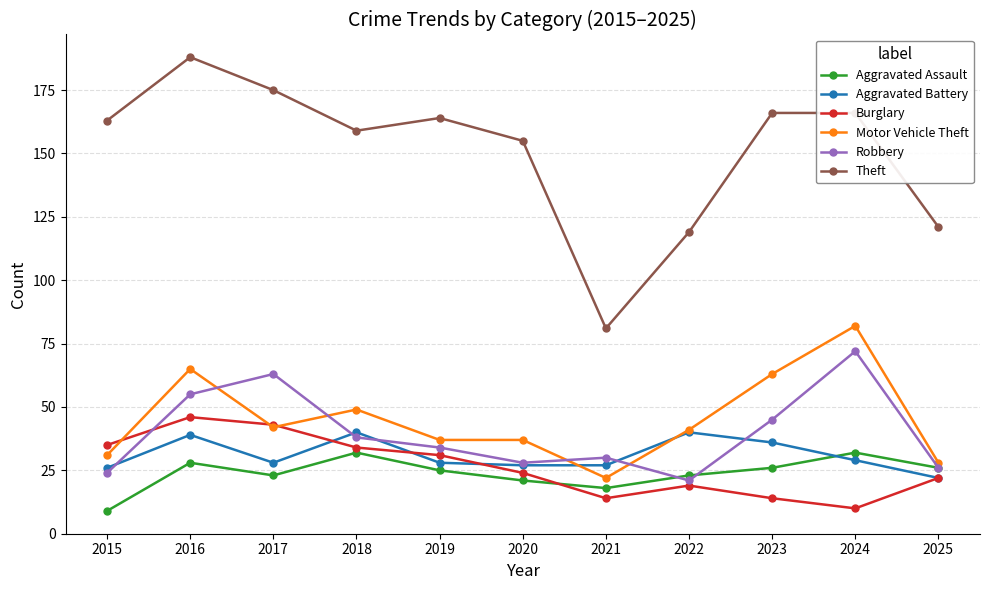

Reading right to left, what are all the values shown in this chart?

Aggravated Assault: 26	32	26	23	18	21	25	32	23	28	9
Aggravated Battery: 22	29	36	40	27	27	28	40	28	39	26
Burglary: 22	10	14	19	14	24	31	34	43	46	35
Motor Vehicle Theft: 28	82	63	41	22	37	37	49	42	65	31
Robbery: 26	72	45	21	30	28	34	38	63	55	24
Theft: 121	166	166	119	81	155	164	159	175	188	163